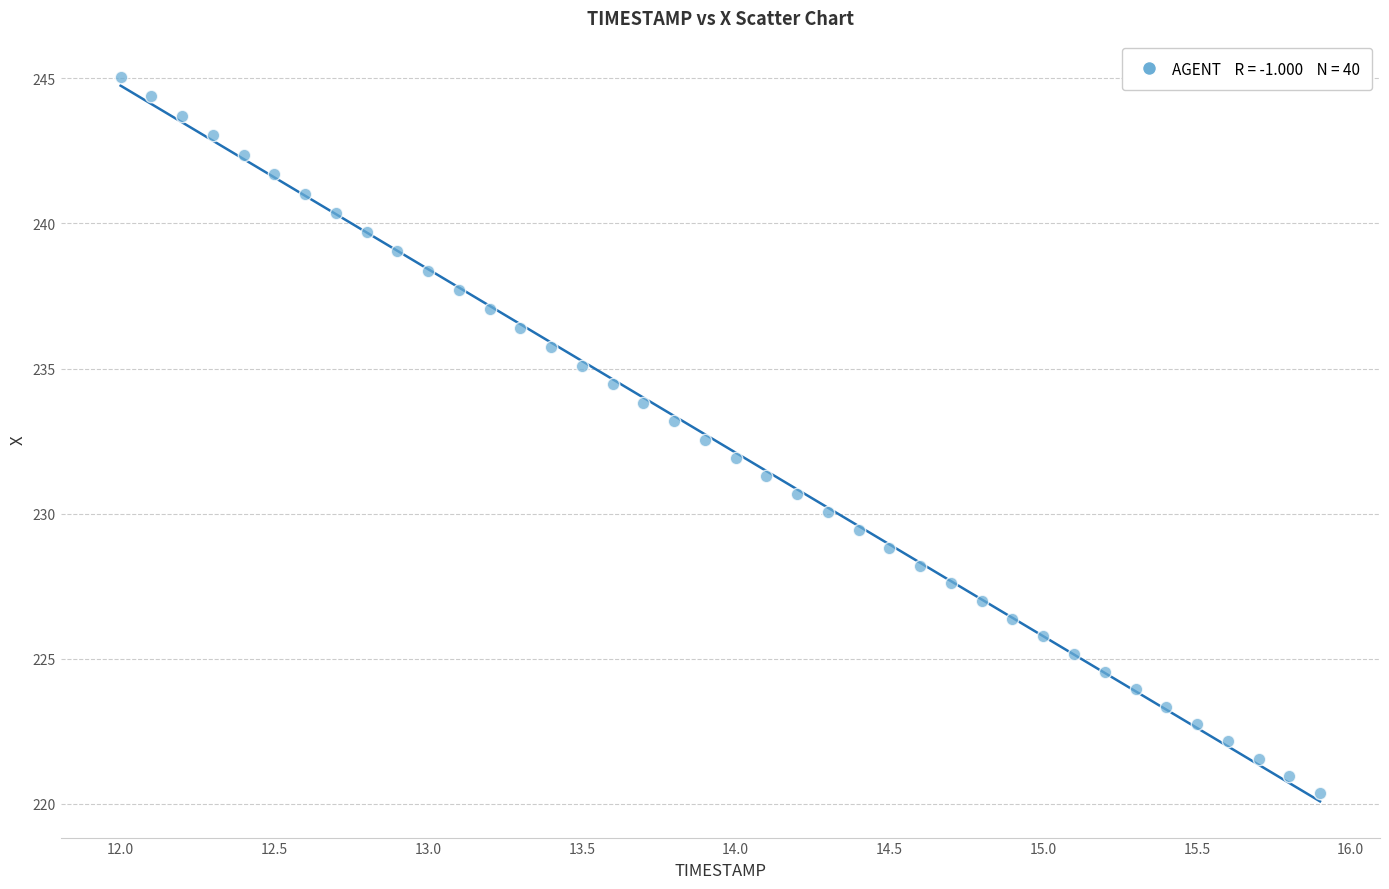

What is the range of X values (max minus min)?

3.9